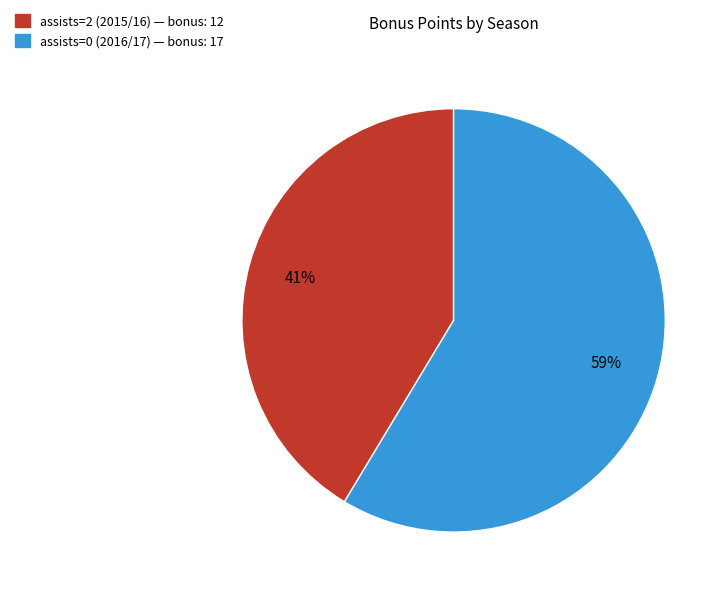

To the nearest percent, what is the combined percentage of assists=2 (2015/16) — bonus: 12 and assists=0 (2016/17) — bonus: 17?

100%